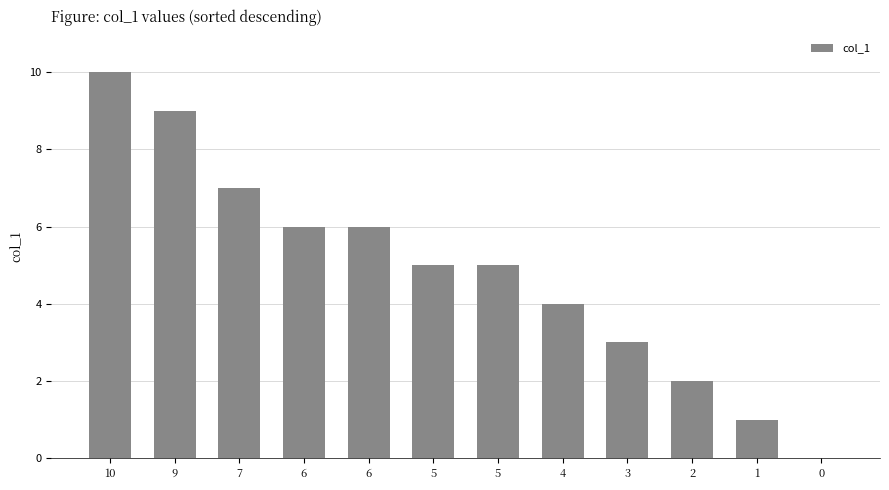

Rank the categories by value from highest to lowest.

10, 9, 7, 6, 6, 5, 5, 4, 3, 2, 1, 0